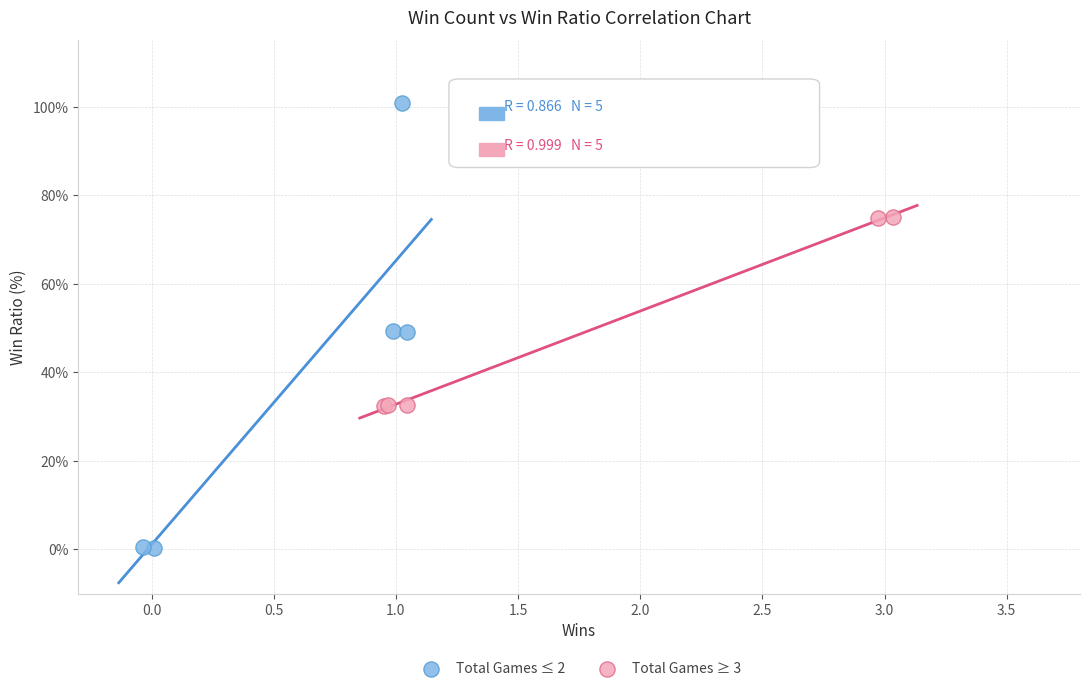

Which series reaches the maximum Y coordinate?

Total Games ≤ 2